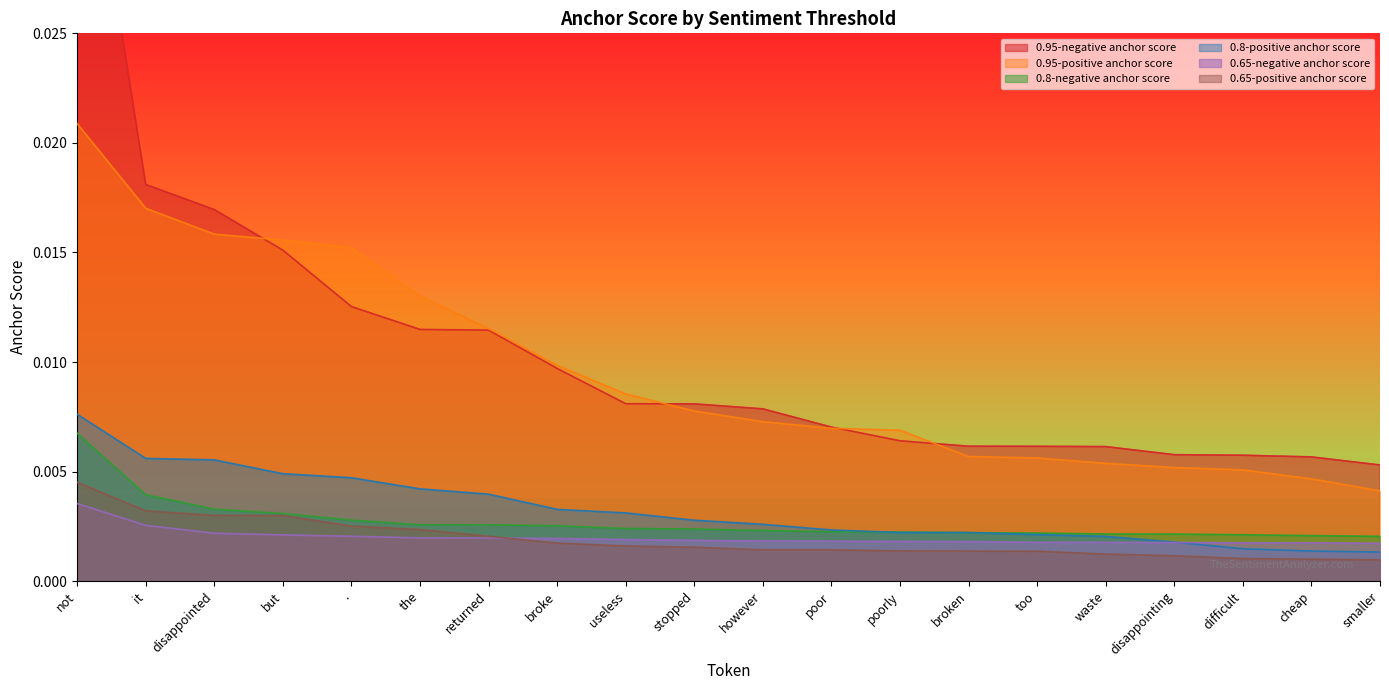

True or false: 0.95-positive anchor score and 0.65-positive anchor score cross at least once.

False